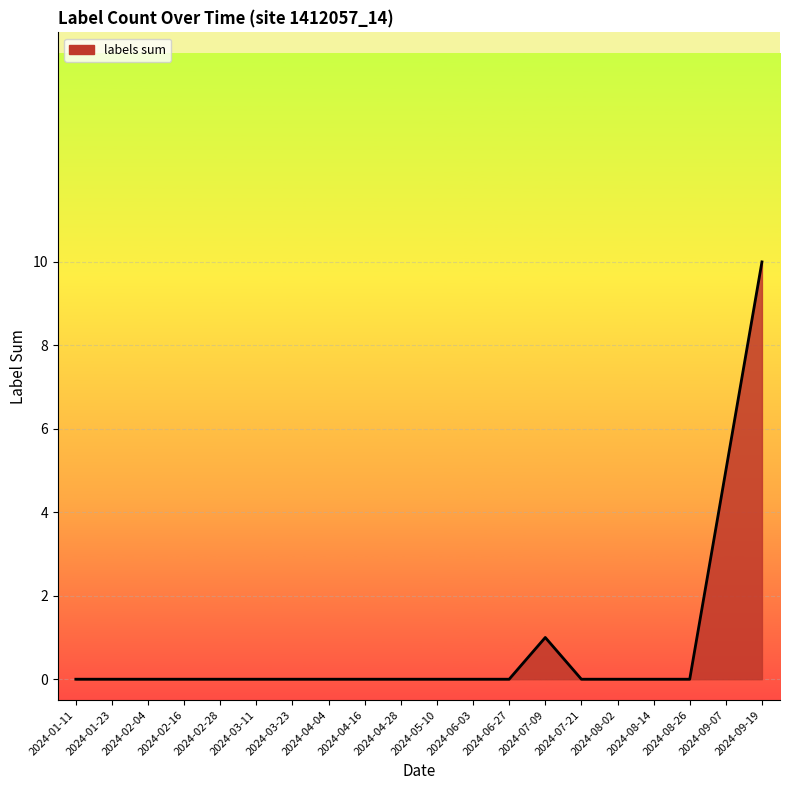

How many distinct data groups are displayed?

1